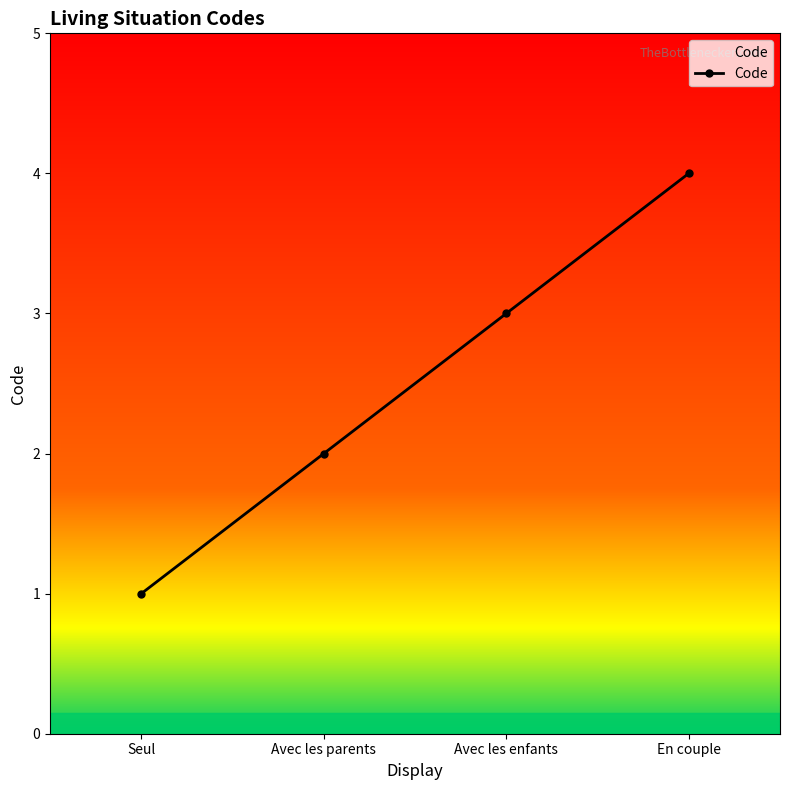

True or false: the data has more than 0 interior local peaks.

False